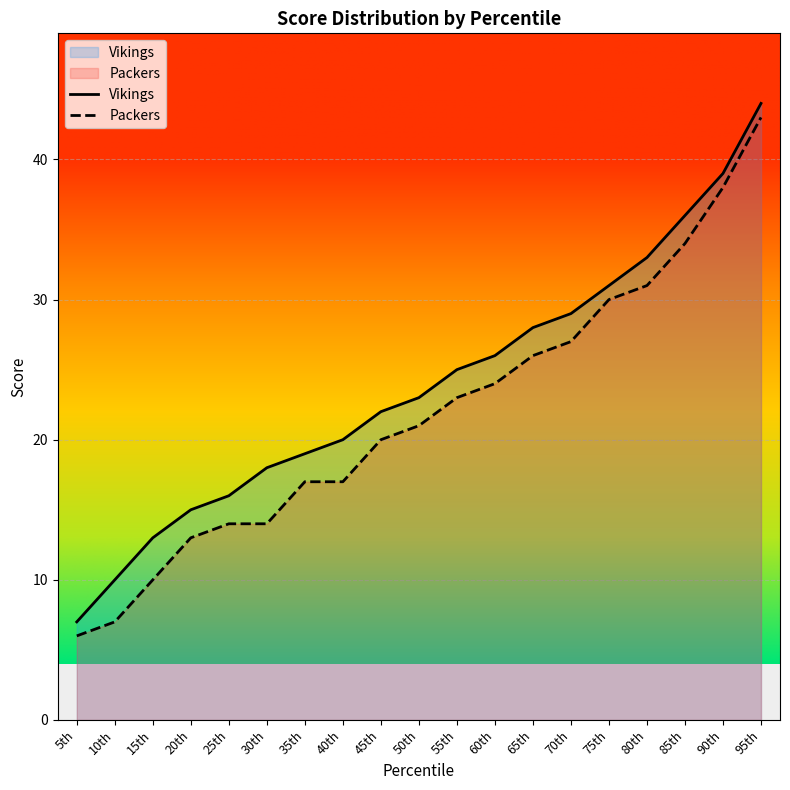

True or false: Packers has more than 1 points higher than both neighbors.

False